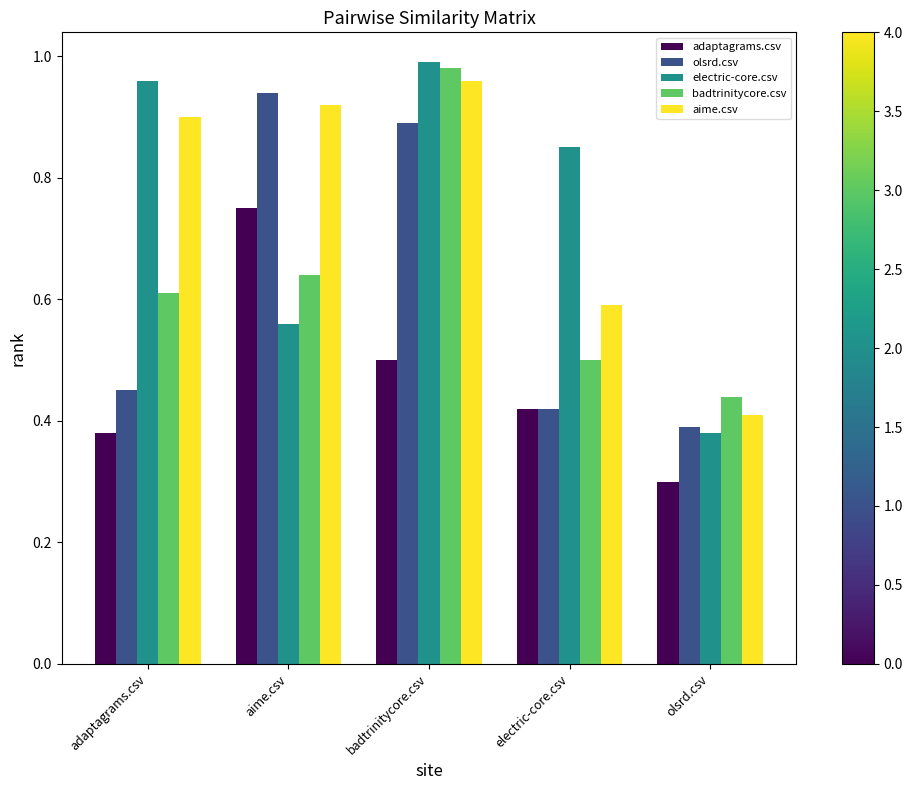

Count the adaptagrams.csv values in the range 0 to 1.

5